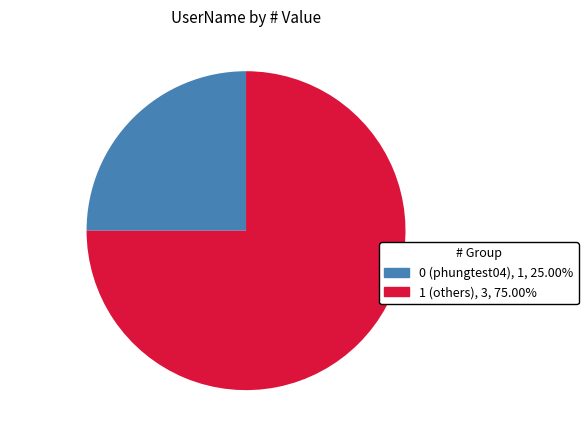

Rank the categories by value from highest to lowest.

1 (others), 0 (phungtest04)